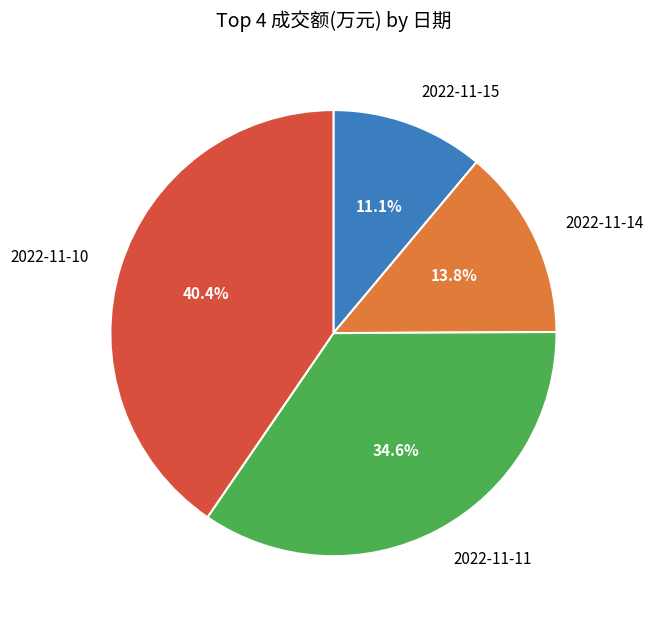

What percentage is the 2022-11-14 slice, to the nearest percent?

14%